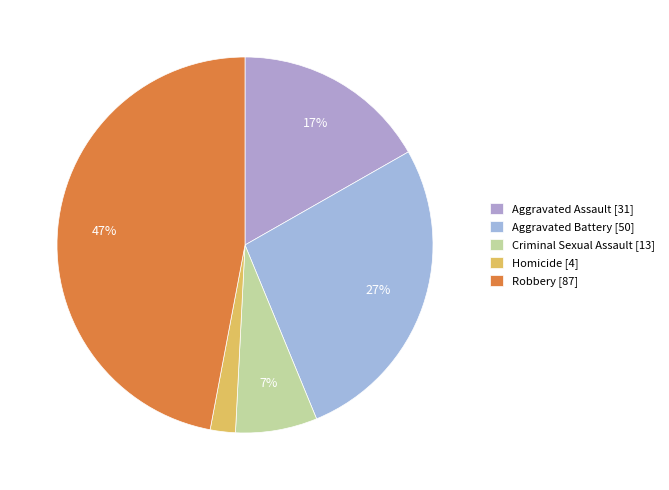

Is there a majority slice in this chart?

No